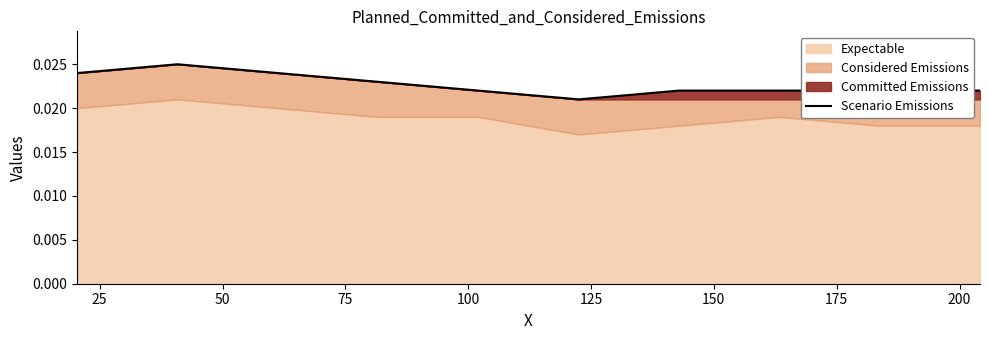

The value at 125 is 0.0. True or false?

True